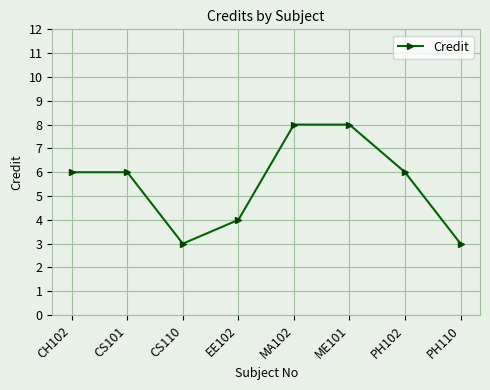

What is the maximum value shown in the chart?

8